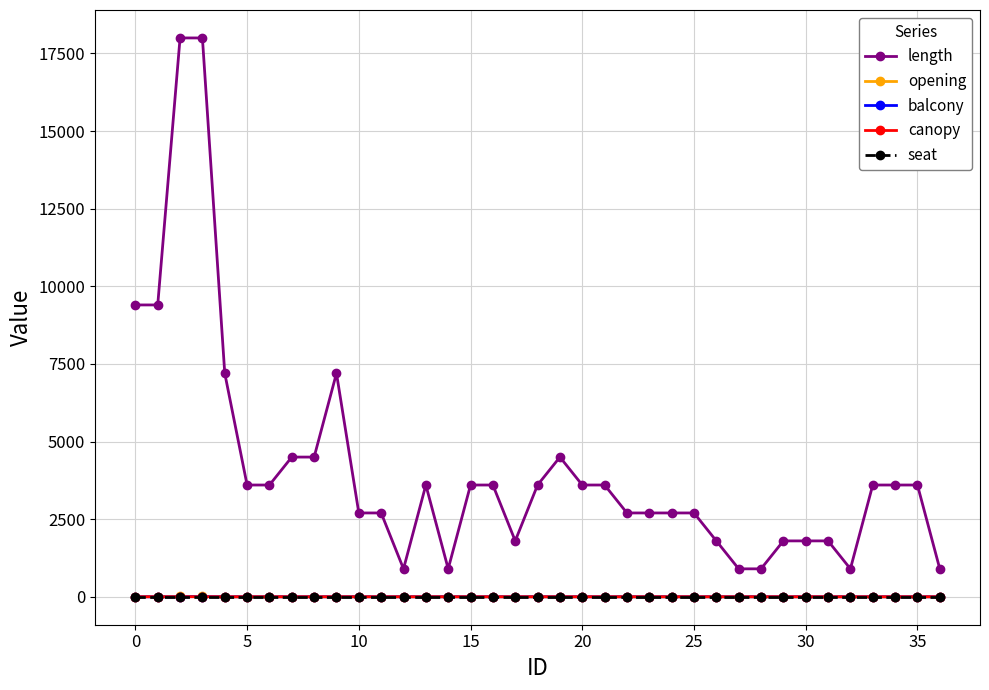

True or false: balcony and length cross at least once.

False